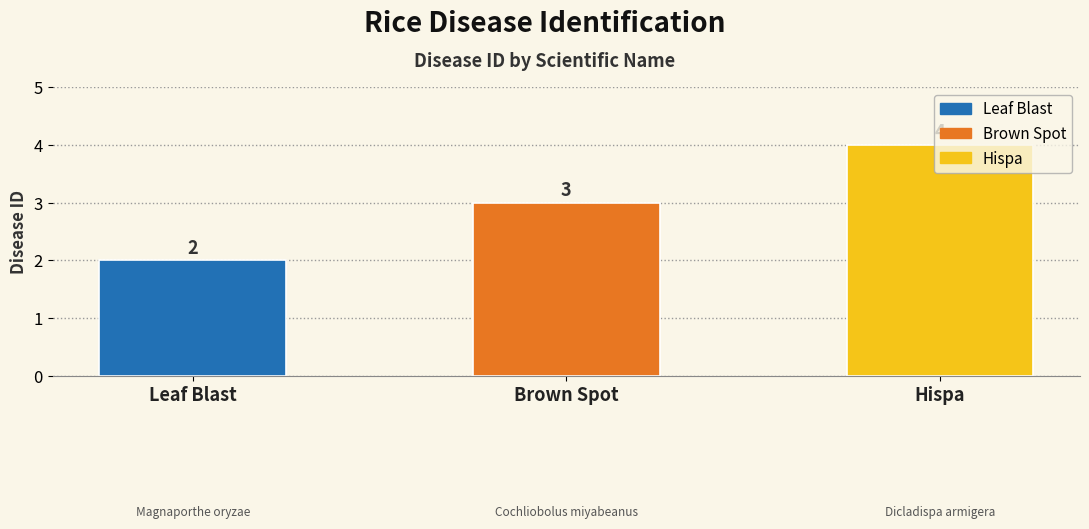

What is the difference between the values at Leaf Blast and Hispa?

2